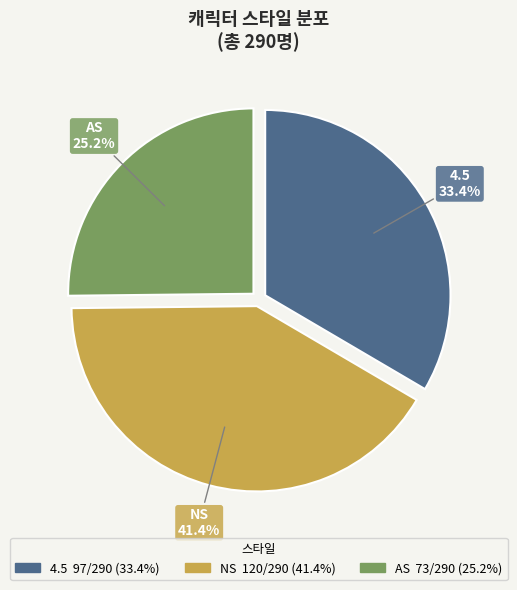

Rank the categories by value from lowest to highest.

AS, 4.5, NS